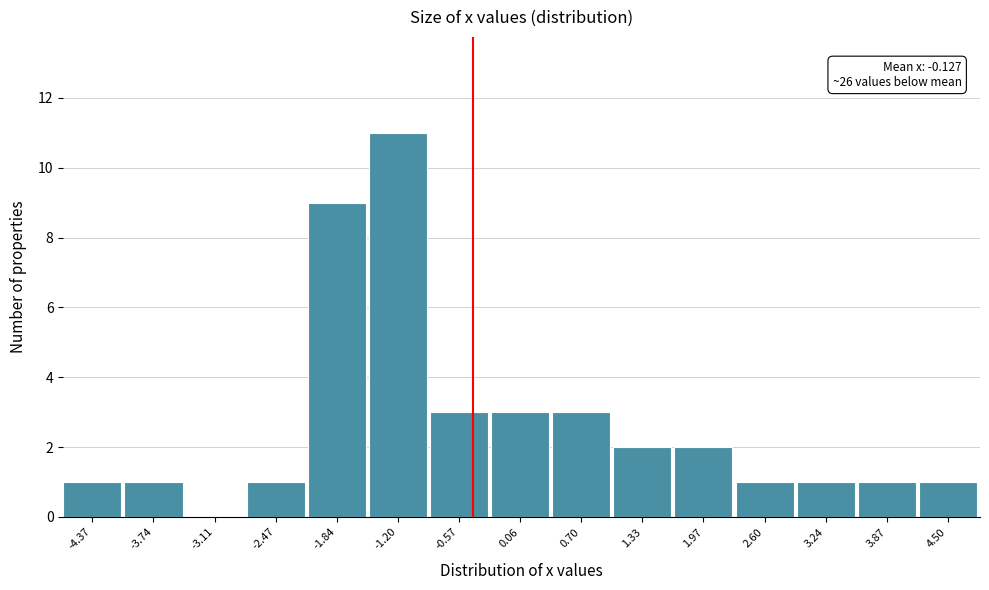

Reading left to right, list all the values displayed in this chart.

-4.37=1	-3.74=1	-3.11=0	-2.47=1	-1.84=9	-1.20=11	-0.57=3	0.06=3	0.70=3	1.33=2	1.97=2	2.60=1	3.24=1	3.87=1	4.50=1